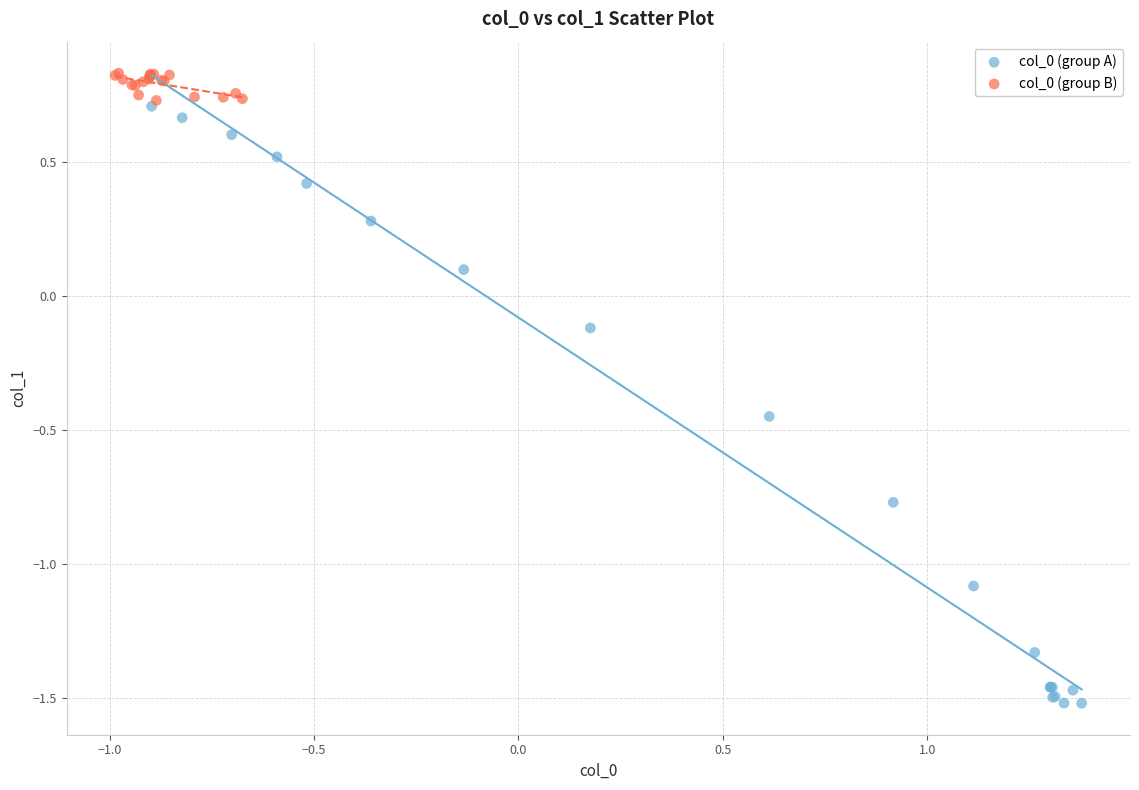

Which series contains the lowest Y value?

col_0 (group A)